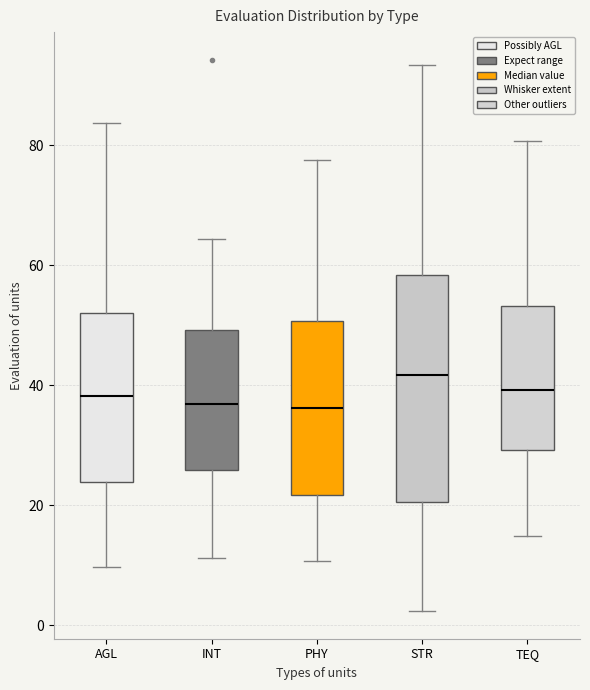

Where does the upper whisker of the box for PHY end on the y-axis? The values are not printed on the chart, so give them approximately, as read against the axis.

78